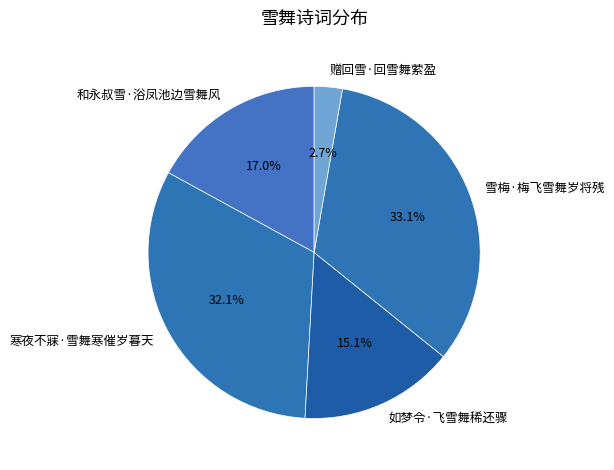

To the nearest percent, what is the difference between the 和永叔雪·浴凤池边雪舞风 and 赠回雪·回雪舞萦盈 slice percentages?

14%